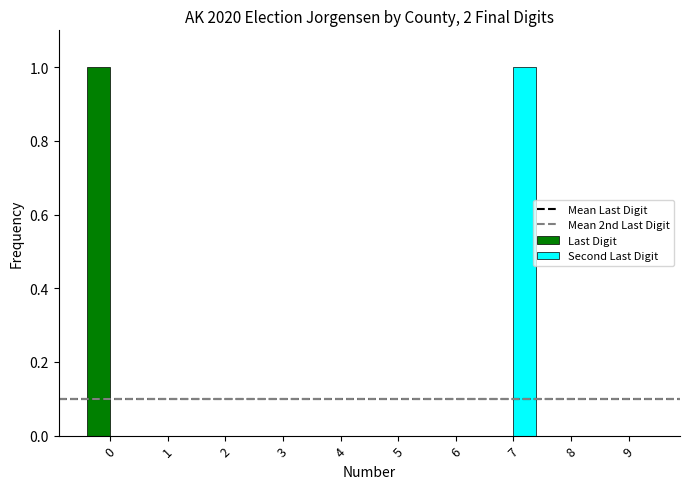

The value of Last Digit at 4 is -1. True or false?

False